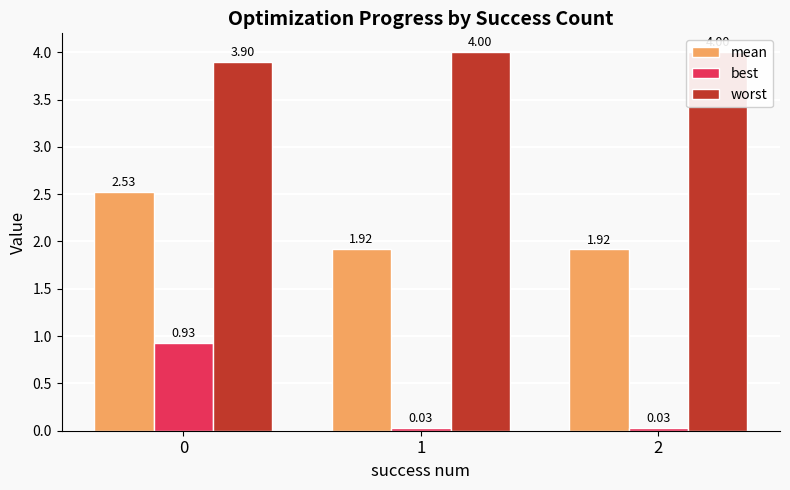

Reading right to left, transcribe all the data shown in this chart.

mean: 1.9	1.9	2.5
best: 0.0	0.0	0.9
worst: 4.0	4.0	3.9